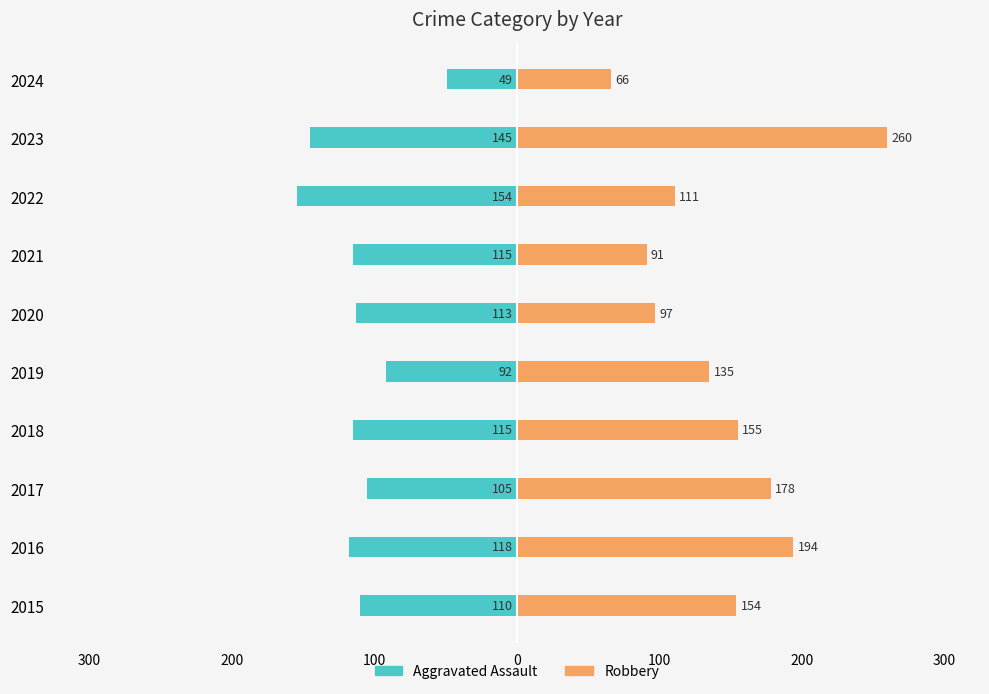

Does the chart contain any negative values?

Yes